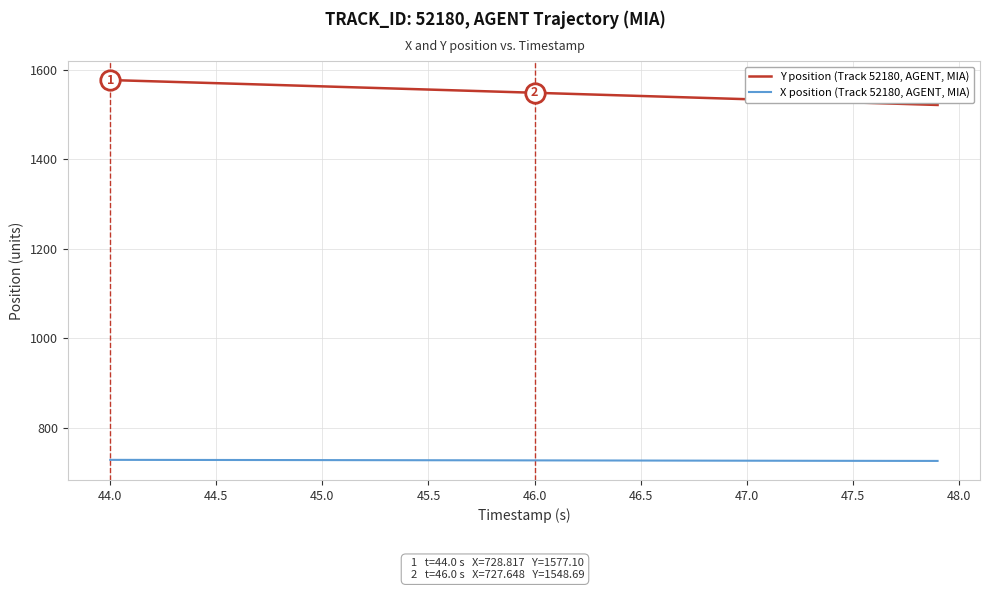

What is the smallest value displayed?

726.4